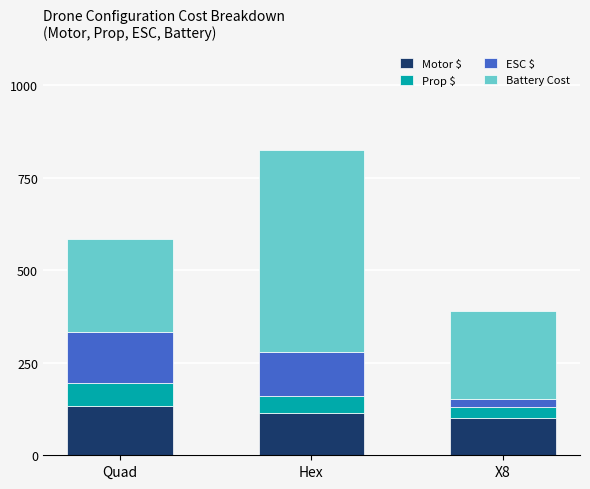

What is the total value across all series at Quad?

584